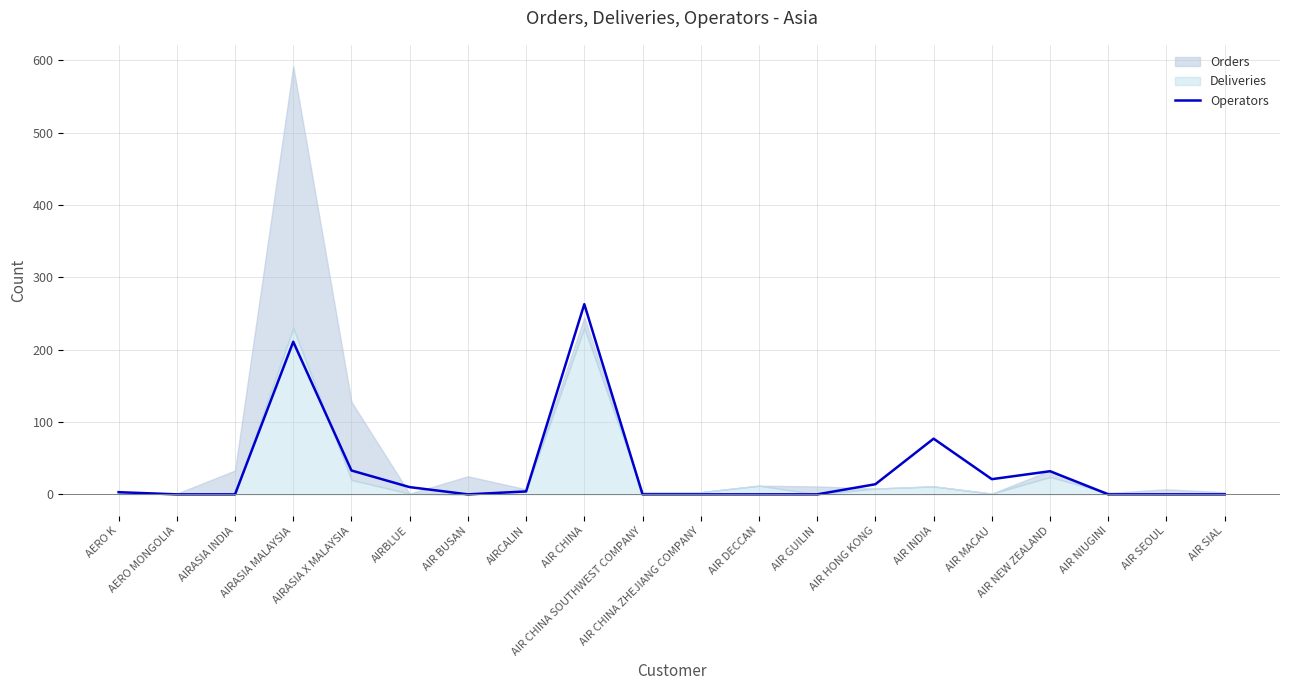

Rank the categories by value from highest to lowest.

AIR CHINA, AIRASIA MALAYSIA, AIR INDIA, AIRASIA X MALAYSIA, AIR NEW ZEALAND, AIR MACAU, AIR HONG KONG, AIRBLUE, AIRCALIN, AERO K, AERO MONGOLIA, AIRASIA INDIA, AIR BUSAN, AIR CHINA SOUTHWEST COMPANY, AIR CHINA ZHEJIANG COMPANY, AIR DECCAN, AIR GUILIN, AIR NIUGINI, AIR SEOUL, AIR SIAL